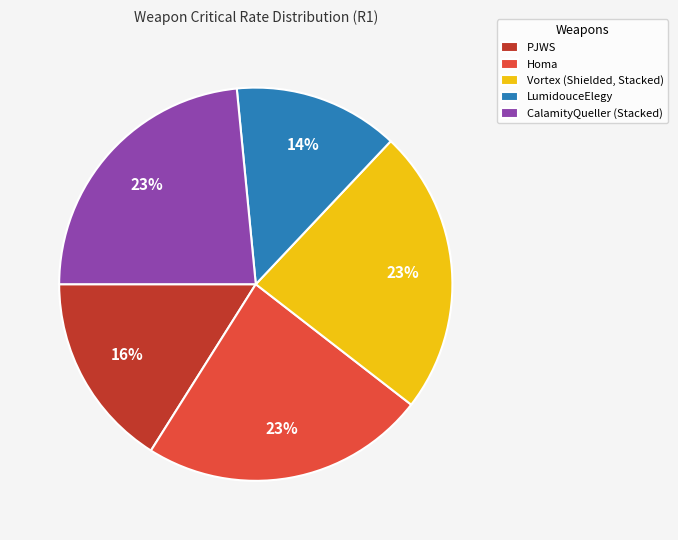

What is the ratio of the value at Vortex (Shielded, Stacked) to the value at CalamityQueller (Stacked)?

1.0